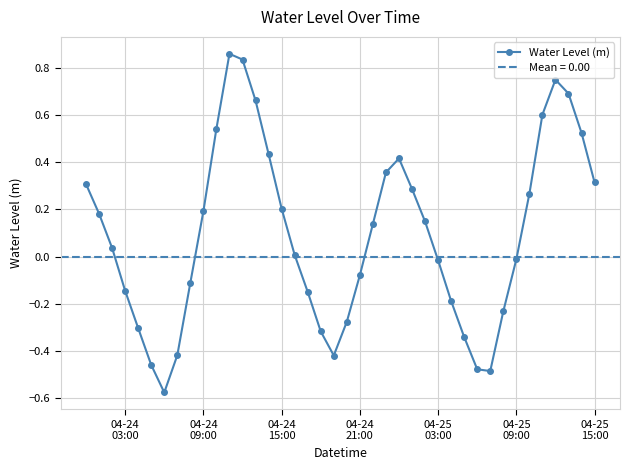

How many values are above zero?

22